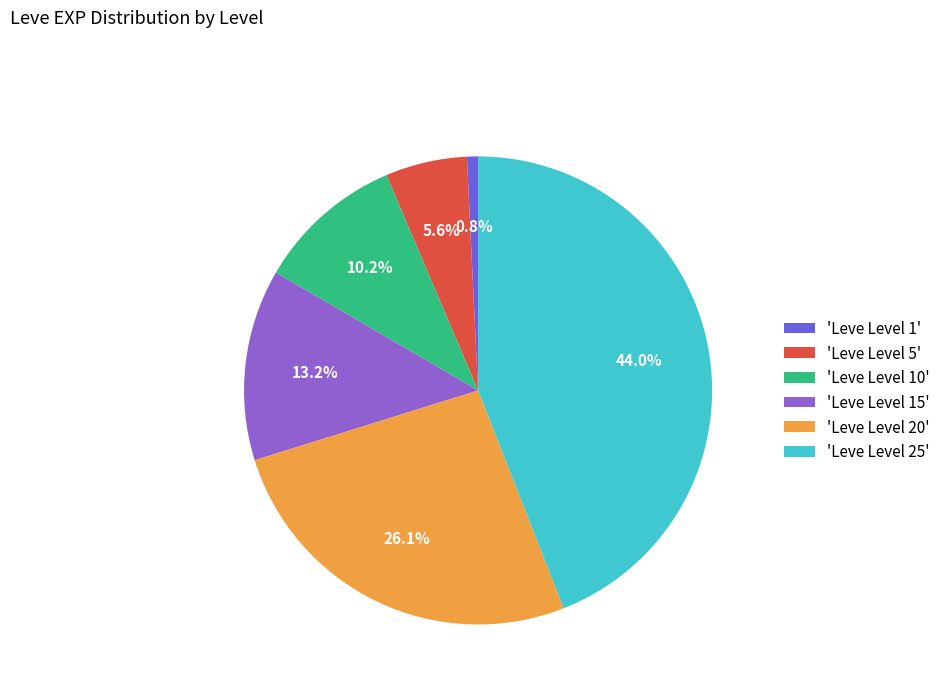

To the nearest percent, what is the average slice percentage?

17%